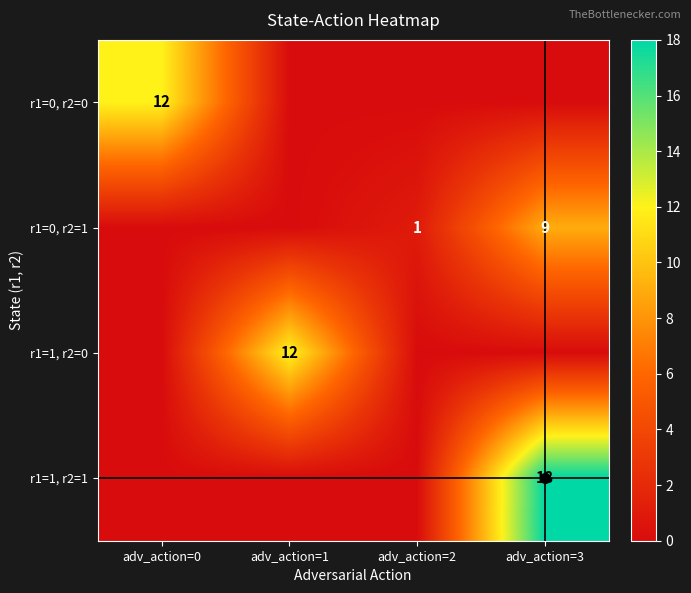

Rank the categories by r1=1, r2=1 value from lowest to highest.

adv_action=0, adv_action=1, adv_action=2, adv_action=3